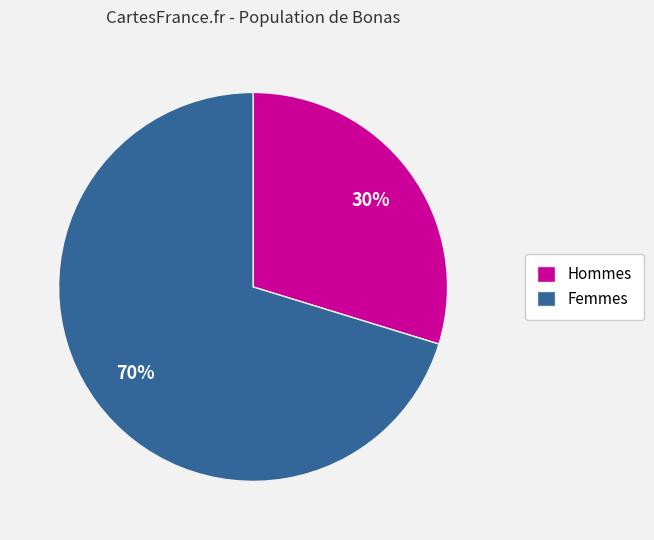

To the nearest percent, what is the average slice percentage?

50%